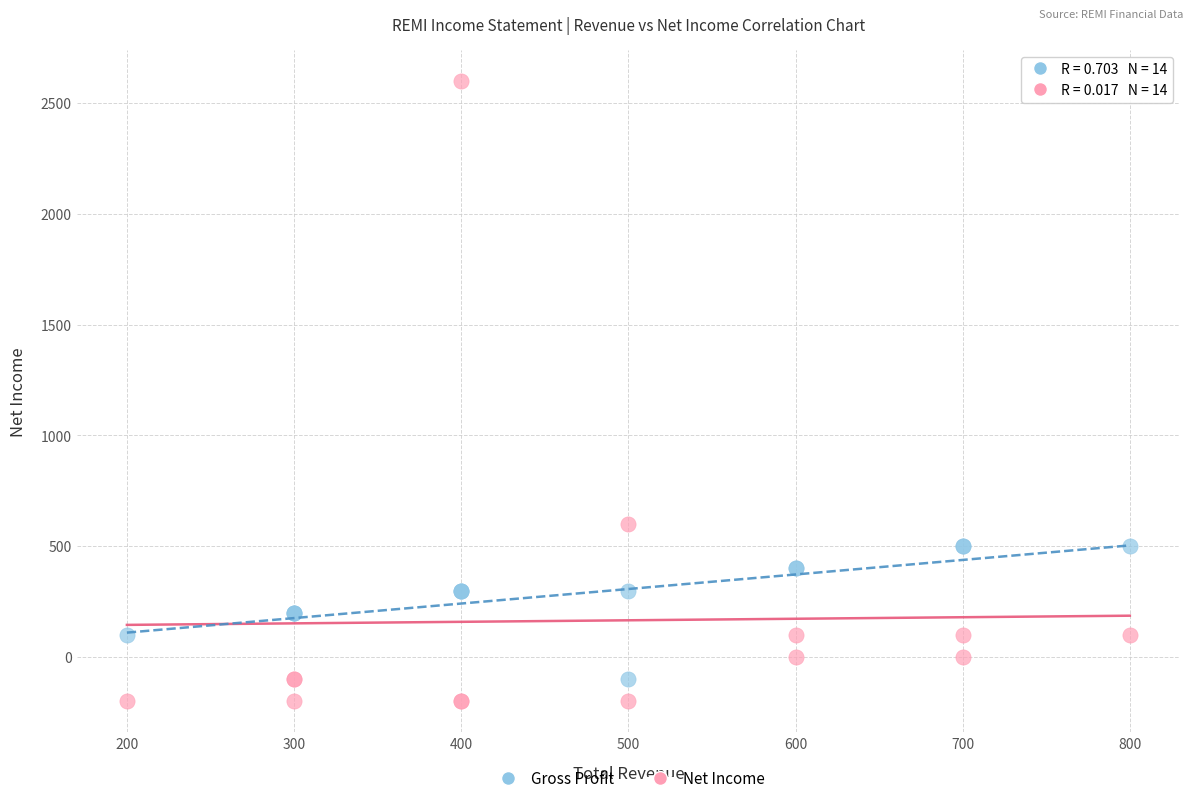

In the Net Income series, what Y value is closest to 1200?

600